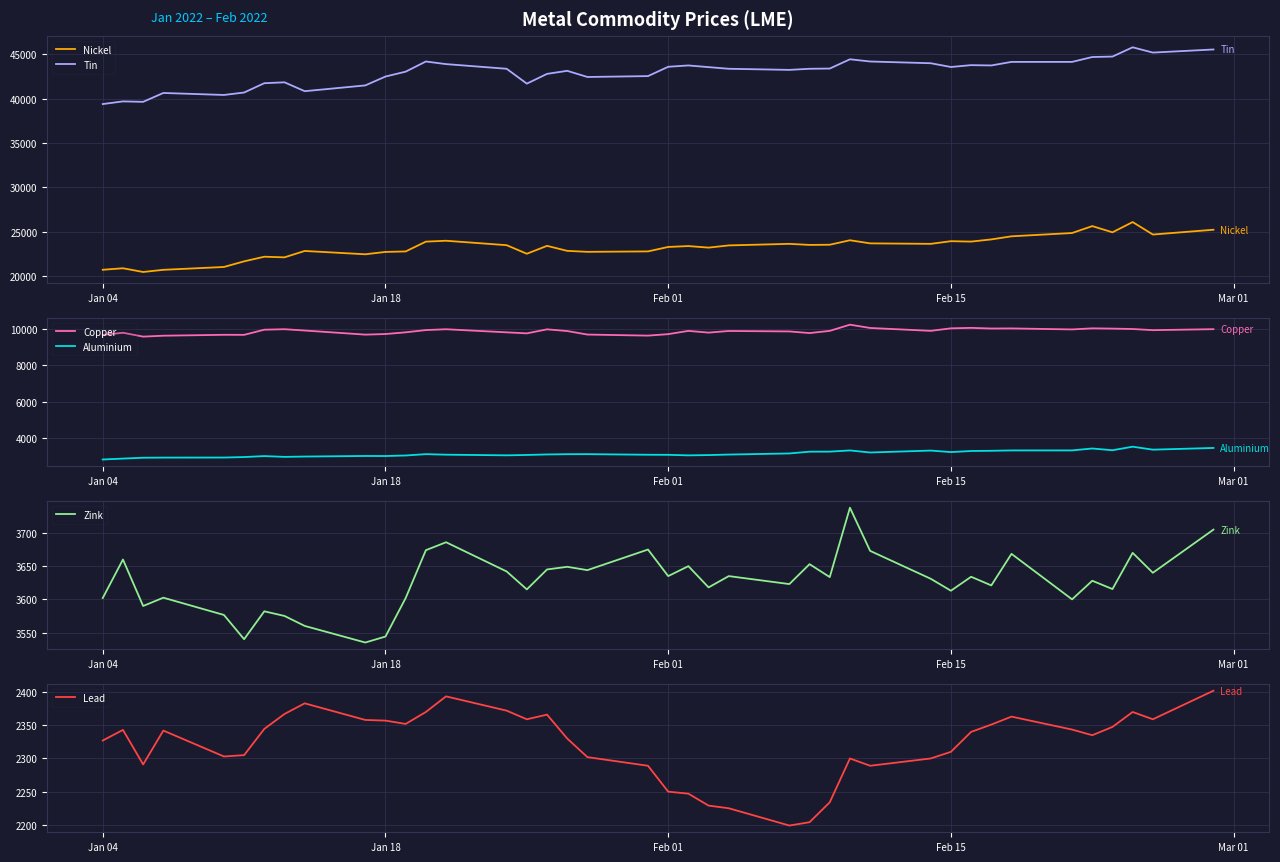

True or false: Tin and Nickel cross at least once.

False